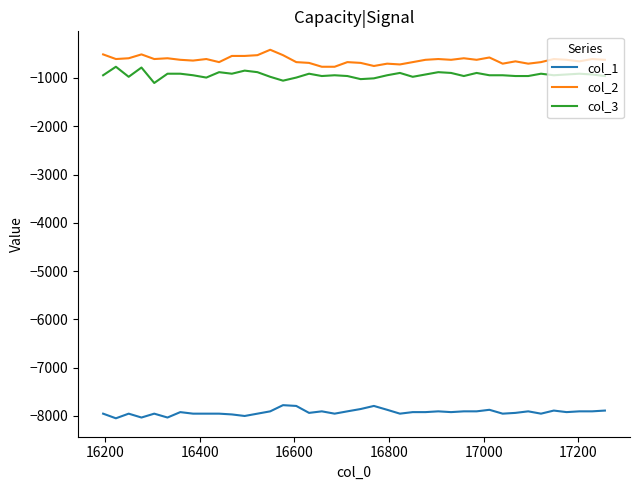

What is the difference between the maximum and minimum values in the col_1 series?

272